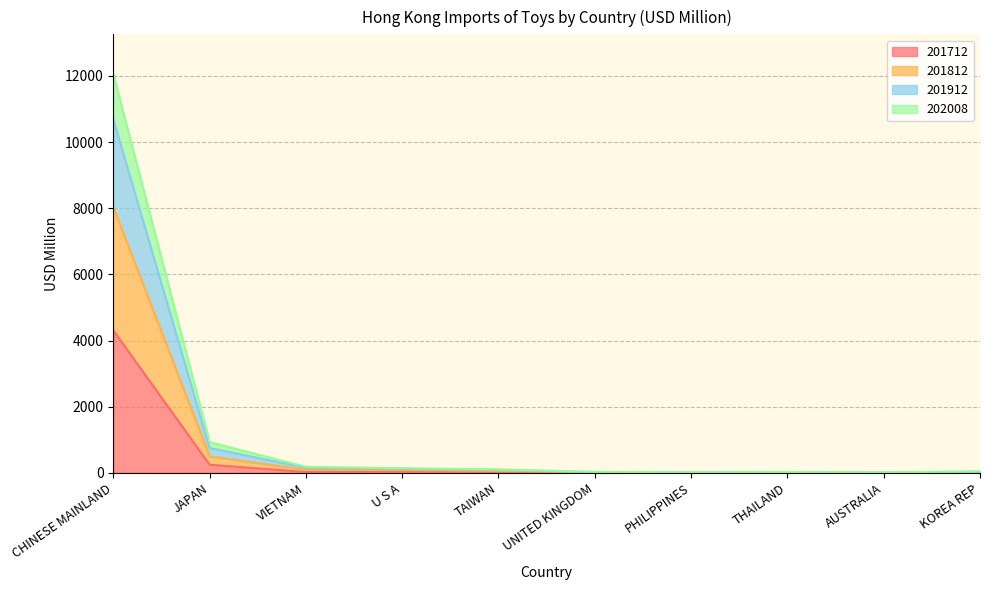

What is the label of the 1st point from the left?

CHINESE MAINLAND